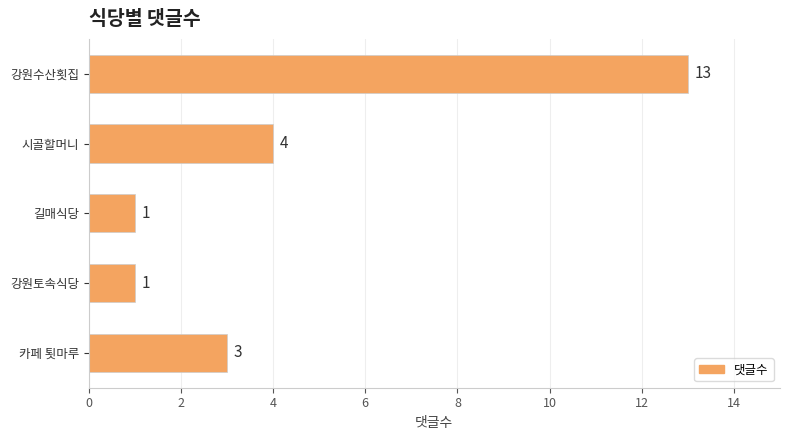

True or false: the data shows 4 at 시골할머니.

True